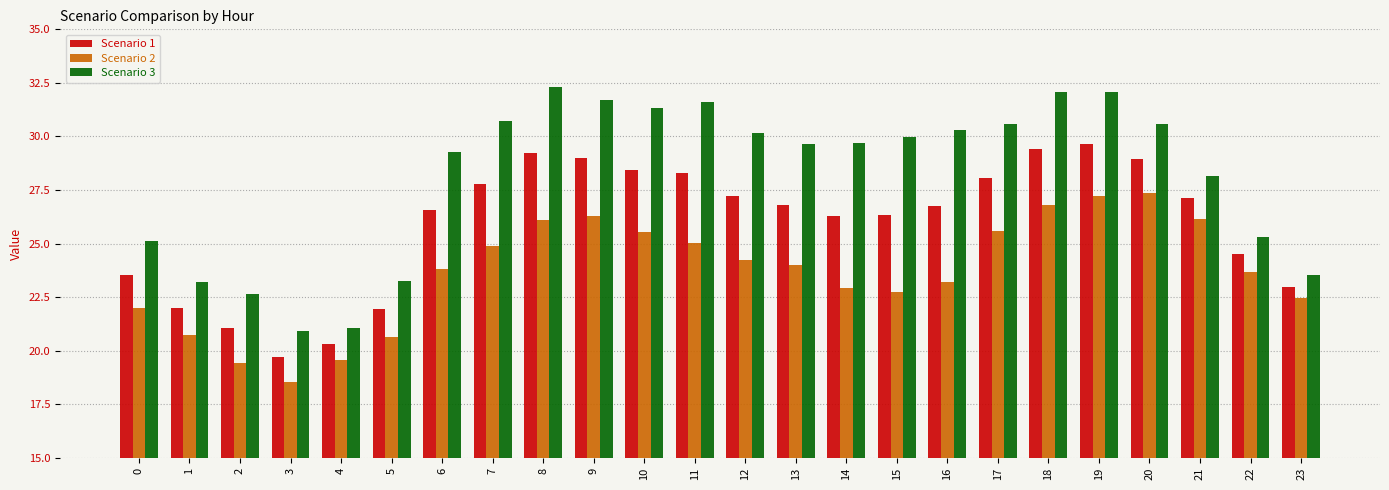

How many bars are there in total?

72